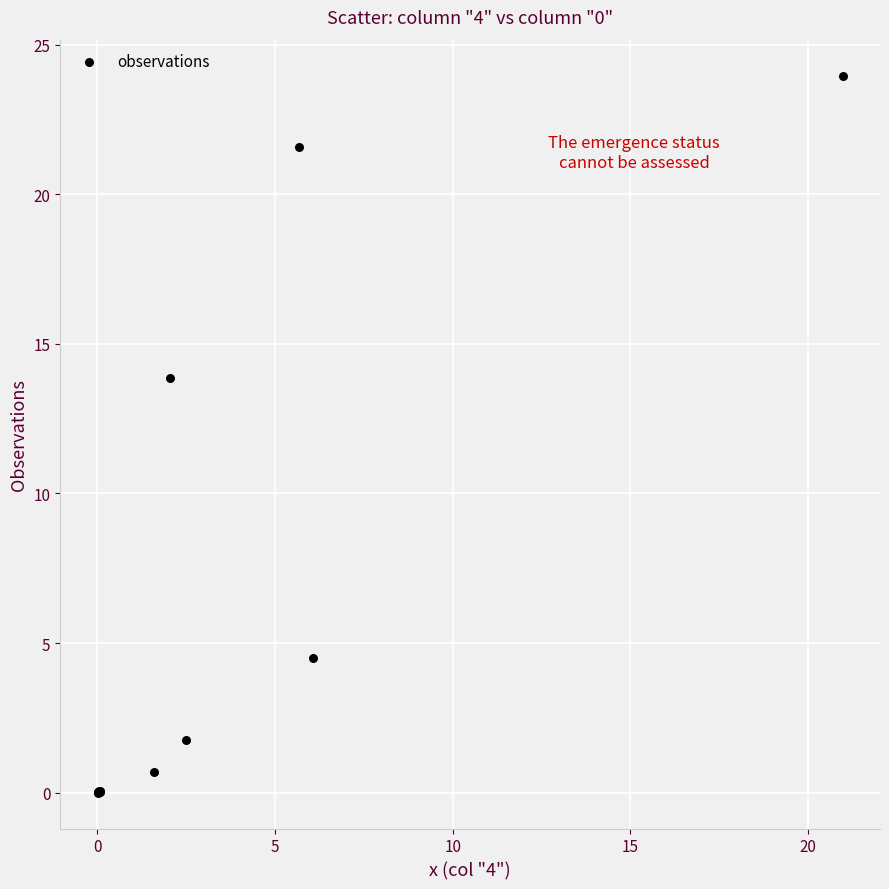

What Y value in the scatter plot is closest to 11?

13.9